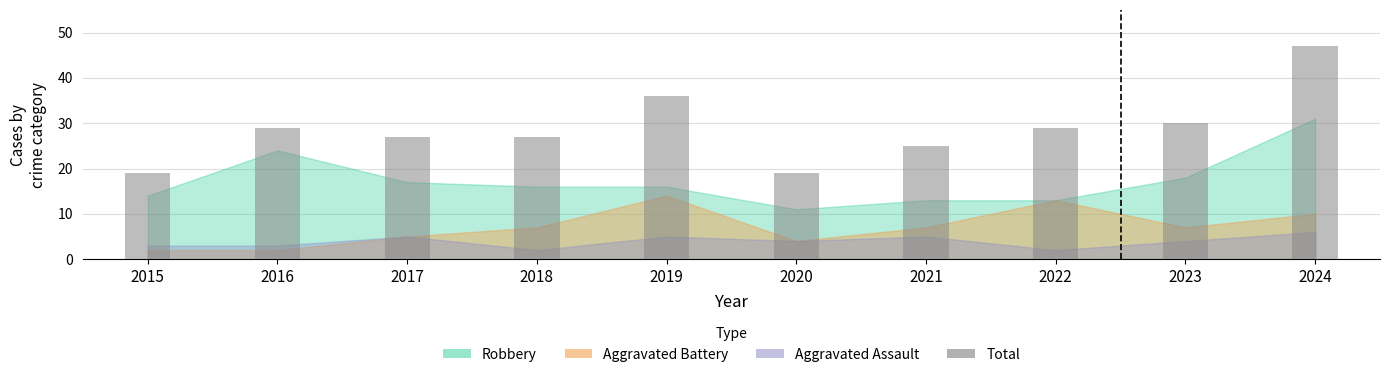

What is the change in value from 2021 to 2023?

+5